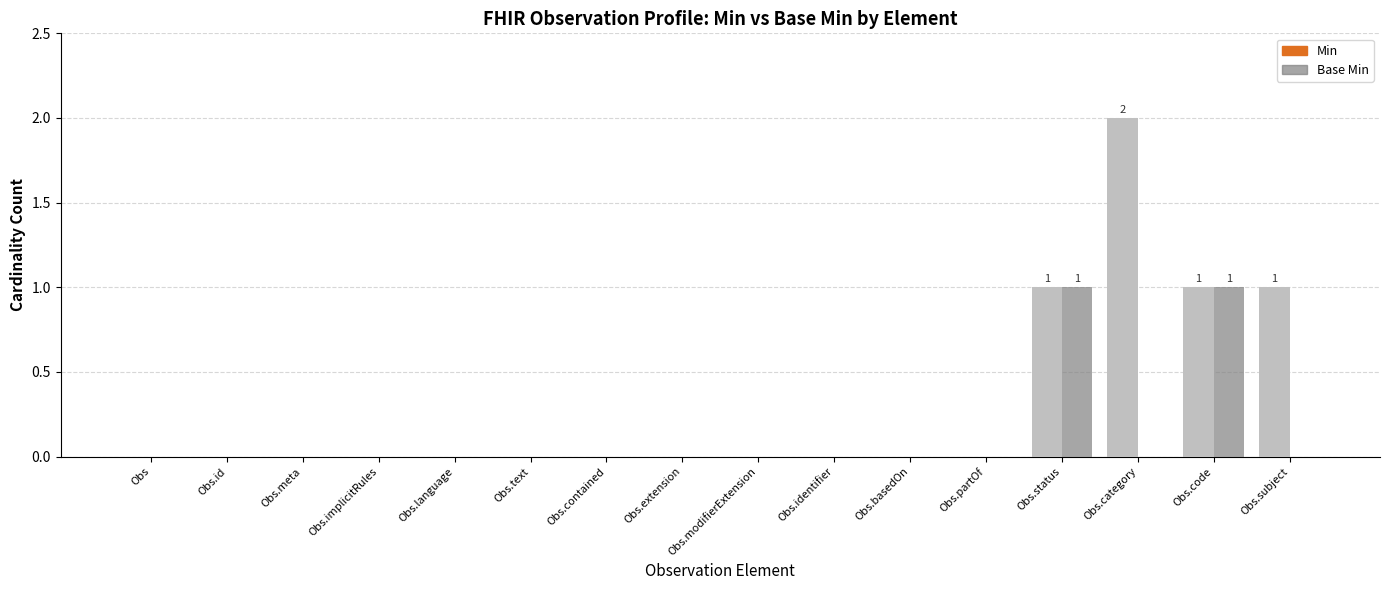

Reading left to right, what are all the values shown in this chart?

Min: 0	0	0	0	0	0	0	0	0	0	0	0	1	2	1	1
Base Min: 0	0	0	0	0	0	0	0	0	0	0	0	1	0	1	0